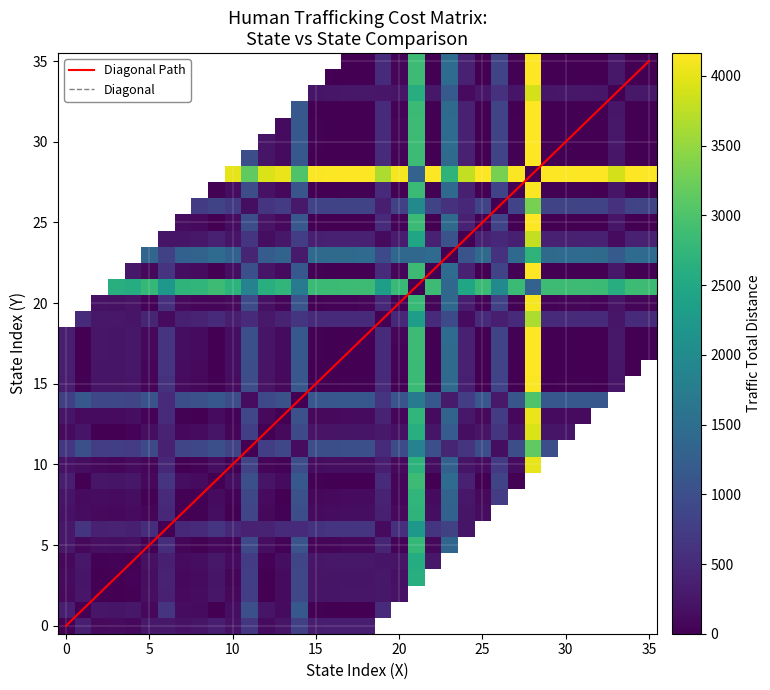

At which category does the chart reach its peak across all series?

28